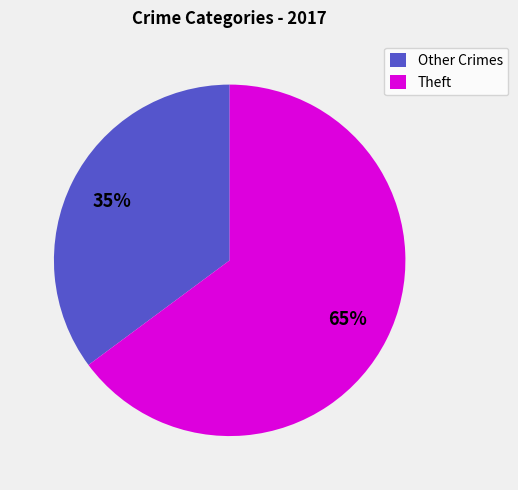

How many segments does this pie chart have?

2